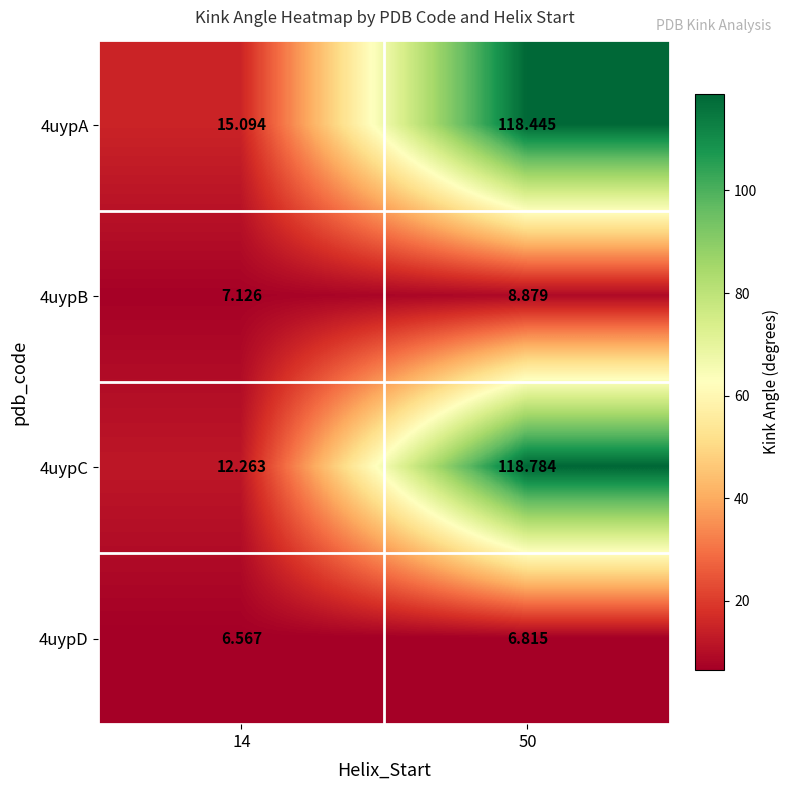

Is the value of 4uypA at 50 greater than the value of 4uypD at 14?

Yes